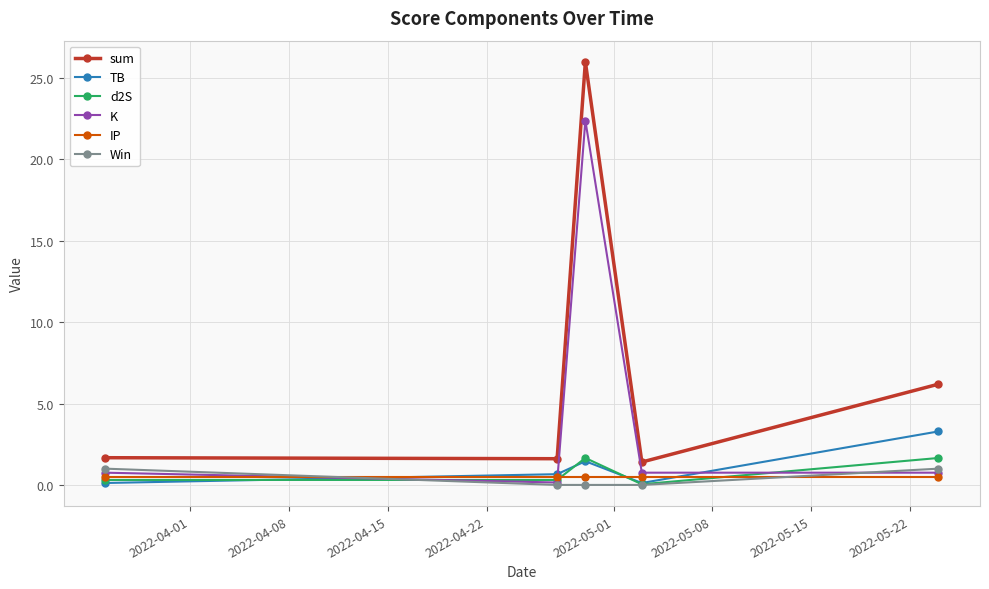

True or false: sum has more than 1 interior local peaks.

False